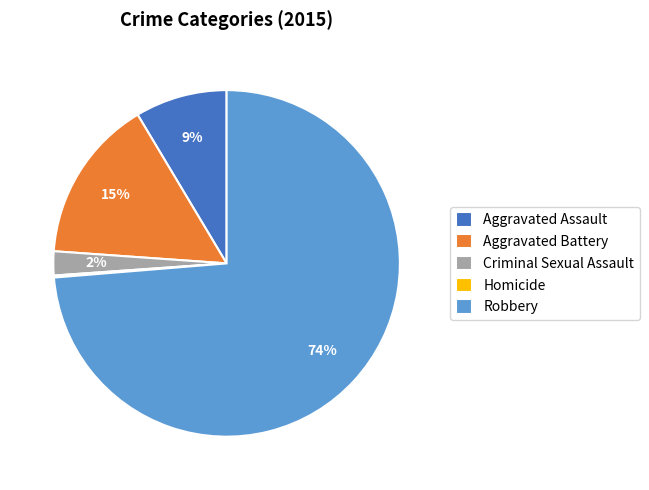

Combined, do Aggravated Battery and Criminal Sexual Assault account for over 50%?

No